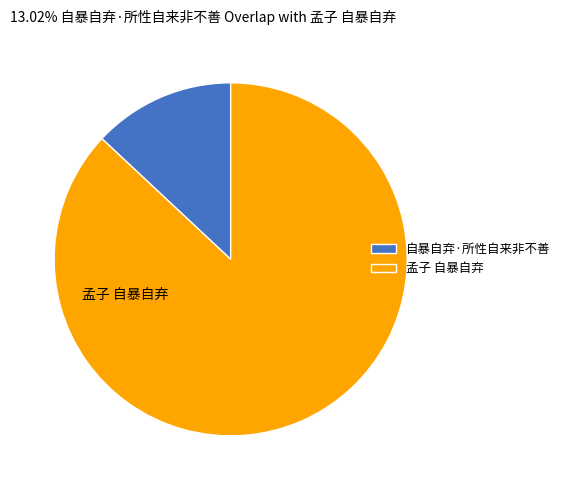

True or false: 自暴自弃·所性自来非不善 accounts for 13% of the total.

True